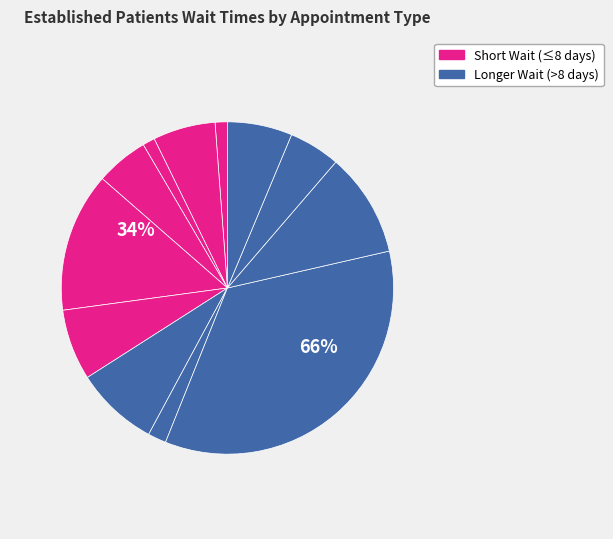

How many segments does this pie chart have?

12